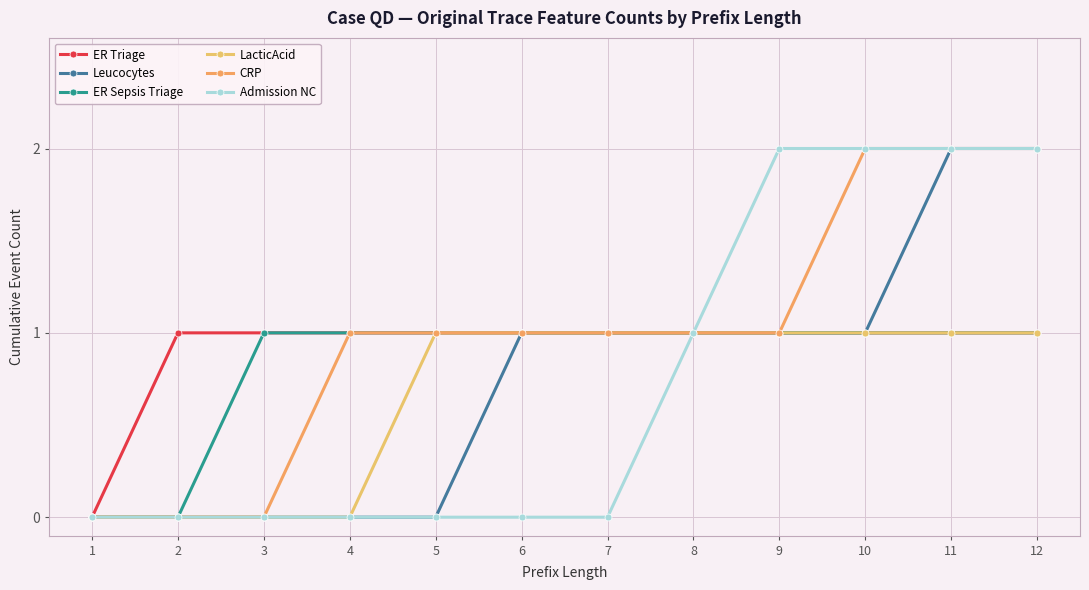

Is this an area chart (filled region under the line)?

No